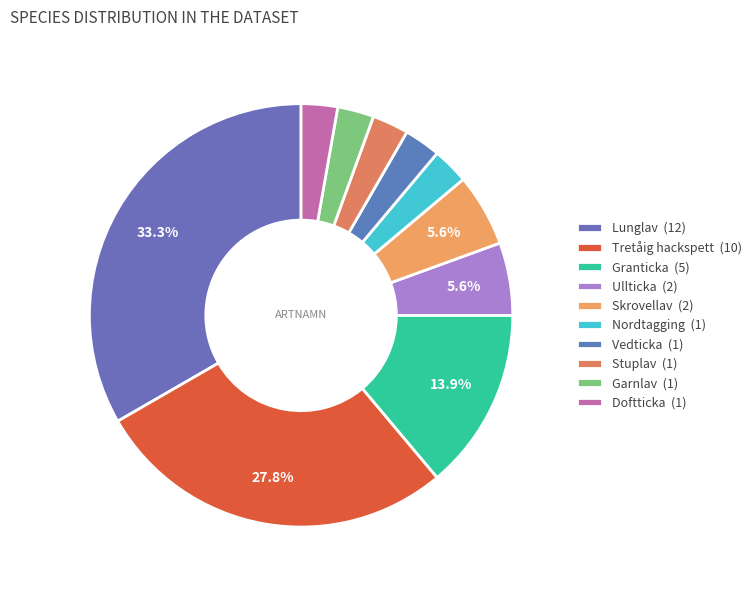

Combined, what portion of the pie is Nordtagging and Skrovellav?

8.3%